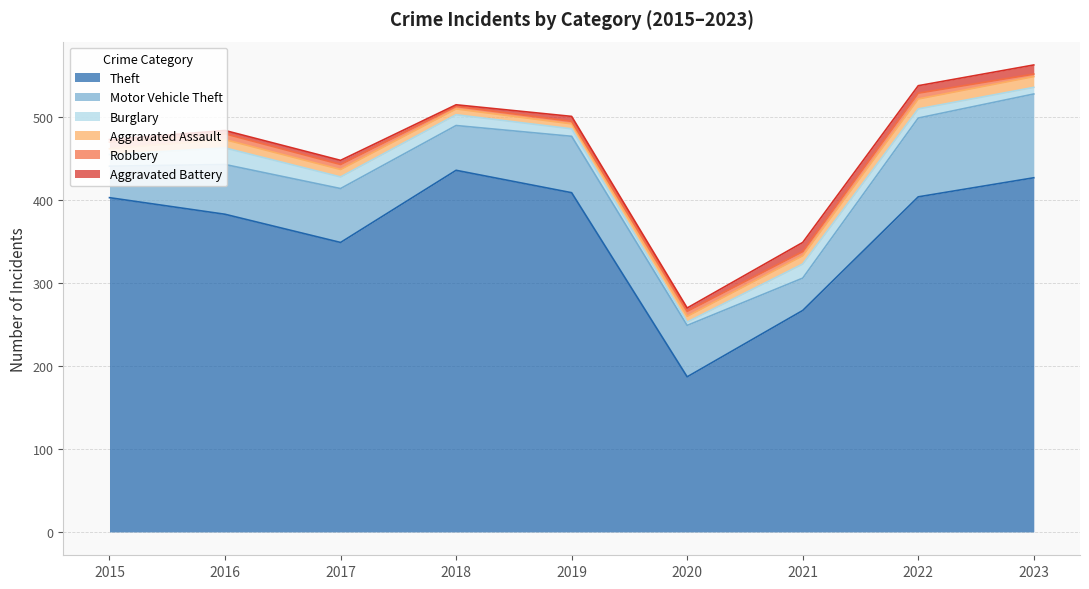

Reading left to right, transcribe all the data shown in this chart.

Theft: 2015=403	2016=383	2017=349	2018=436	2019=409	2020=187	2021=267	2022=404	2023=427
Motor Vehicle Theft: 2015=38	2016=60	2017=65	2018=54	2019=68	2020=62	2021=39	2022=95	2023=101
Burglary: 2015=14	2016=20	2017=14	2018=13	2019=9	2020=4	2021=17	2022=11	2023=8
Aggravated Assault: 2015=7	2016=10	2017=9	2018=7	2019=6	2020=7	2021=10	2022=12	2023=13
Robbery: 2015=8	2016=7	2017=6	2018=3	2019=3	2020=6	2021=5	2022=7	2023=3
Aggravated Battery: 2015=3	2016=4	2017=5	2018=2	2019=6	2020=4	2021=11	2022=9	2023=11